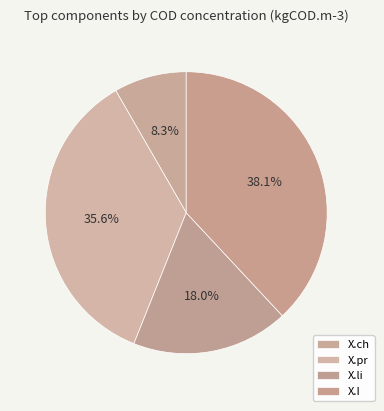

To the nearest percent, what is the combined percentage of X.ch and X.li?

26%